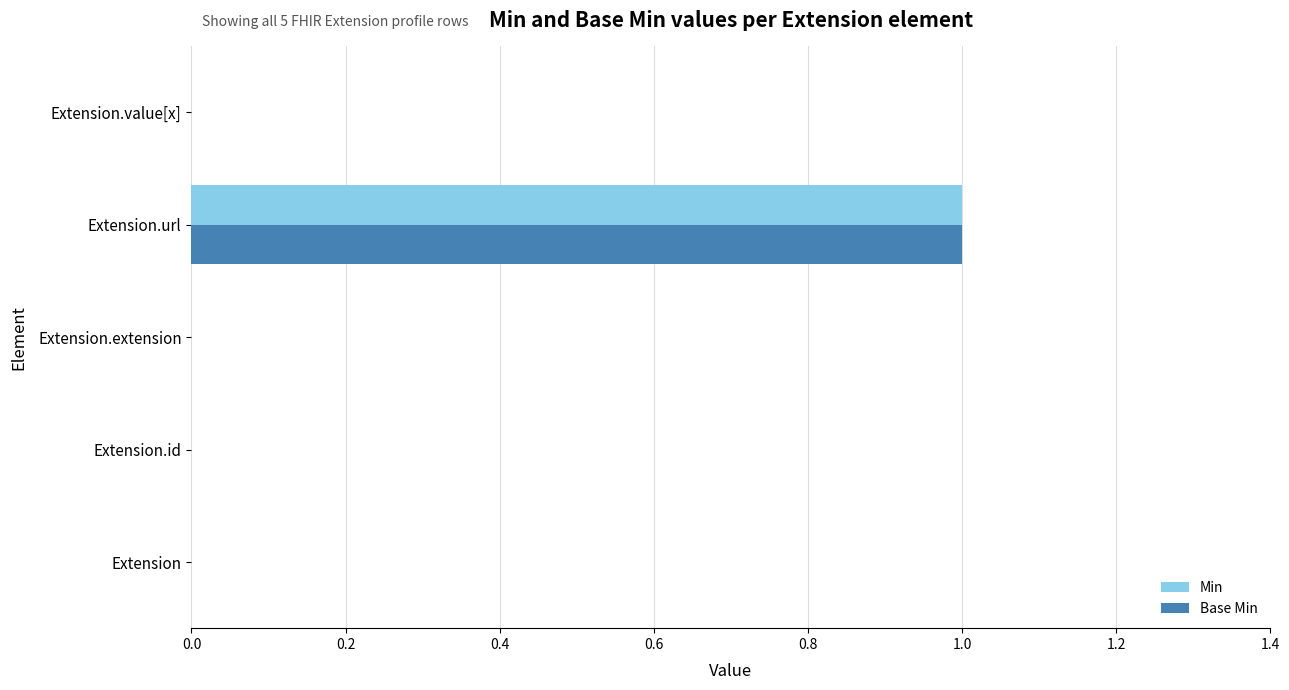

Count the number of categories in the chart.

5